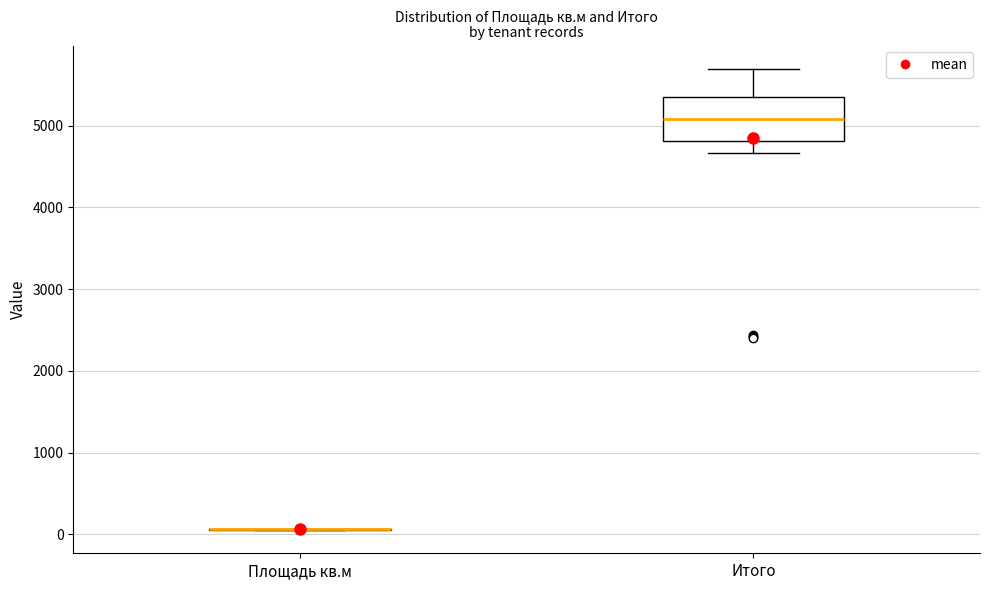

Reading left to right, transcribe this box plot: for each box, give where its median line is, the range the box spans, and where its two whiskers end, as read against the y-axis. The values are not printed on the chart, so give them approximately, as read against the axis.

Площадь кв.м: box collapsed to a line at 100, whiskers 100 to 100
Итого: median 5100, box 4800 to 5300, whiskers 4700 to 5700